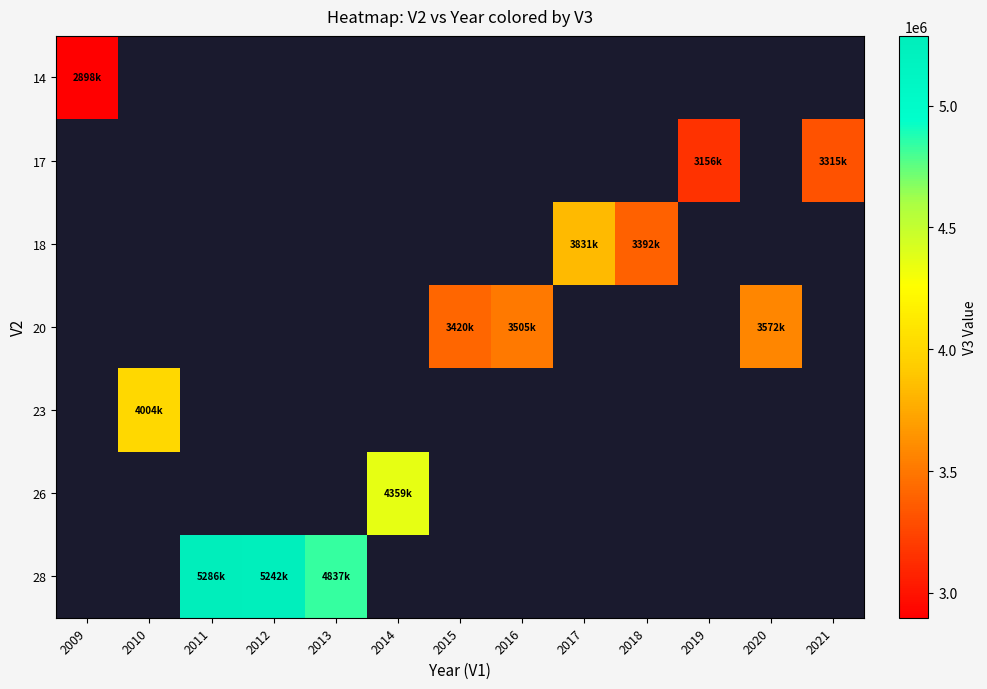

At how many categories does at least one series exceed 2920466?

12